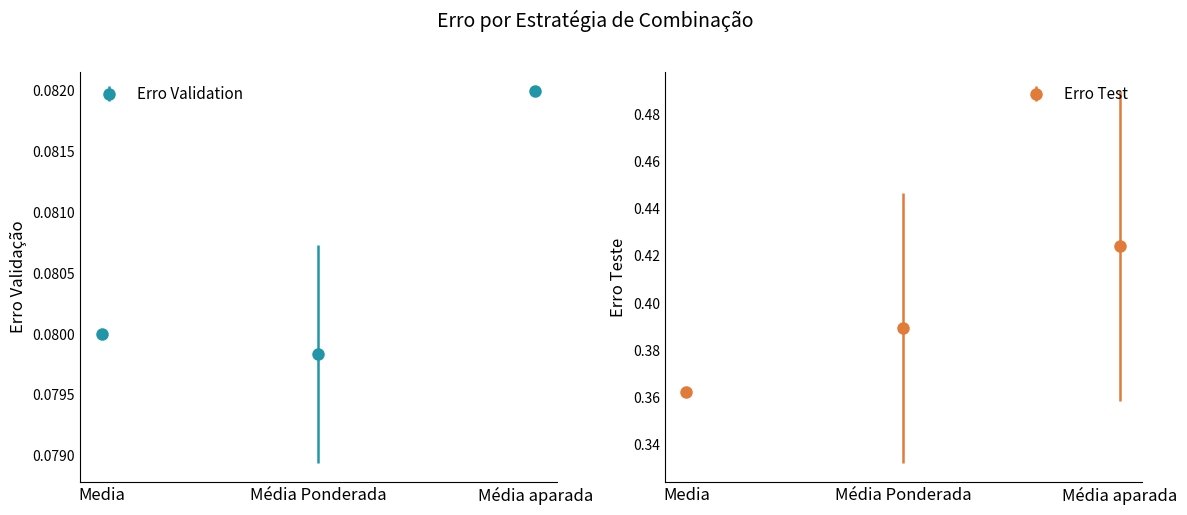

List the labels in order of Erro Validation value, smallest first.

Média Ponderada, Media, Média aparada